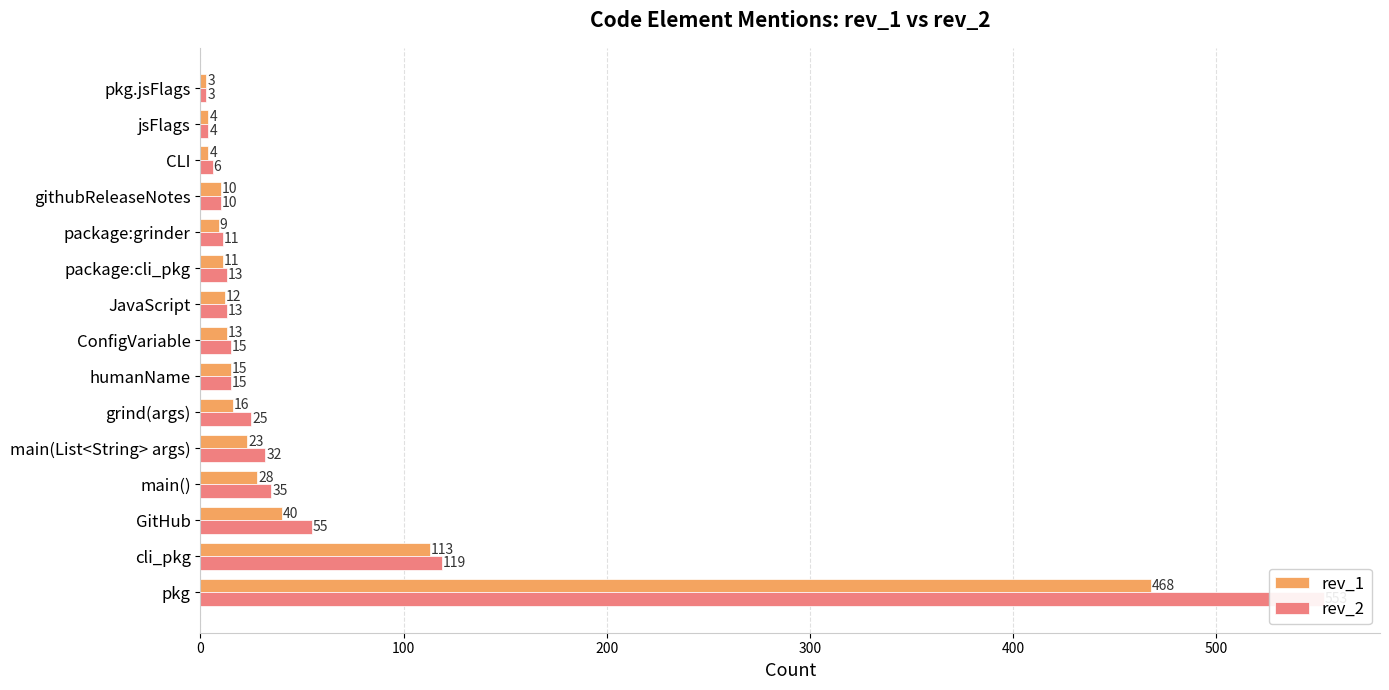

Reading left to right, transcribe all the data shown in this chart.

rev_1: 468	113	40	28	23	16	15	13	12	11	9	10	4	4	3
rev_2: 553	119	55	35	32	25	15	15	13	13	11	10	6	4	3